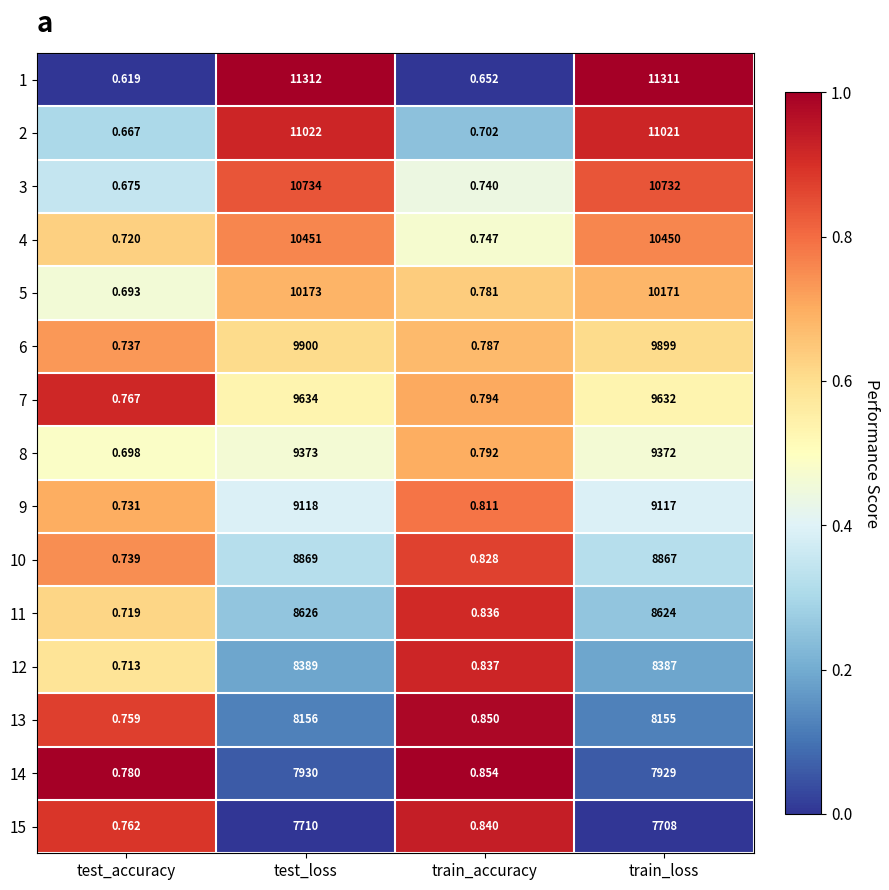

At which category is the sum across all series the highest?

test_loss